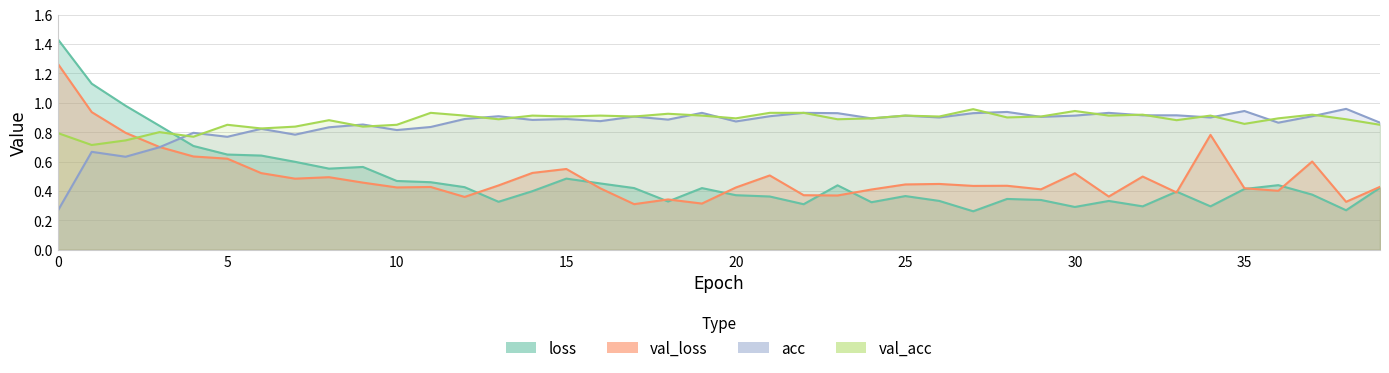

What is the average value of the val_loss series?

0.5